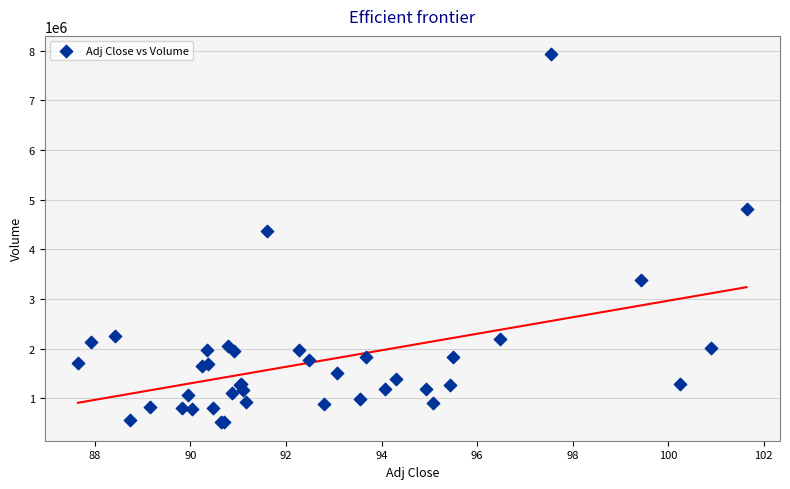

What Y value in the scatter plot is closest to 4222450?

4376600